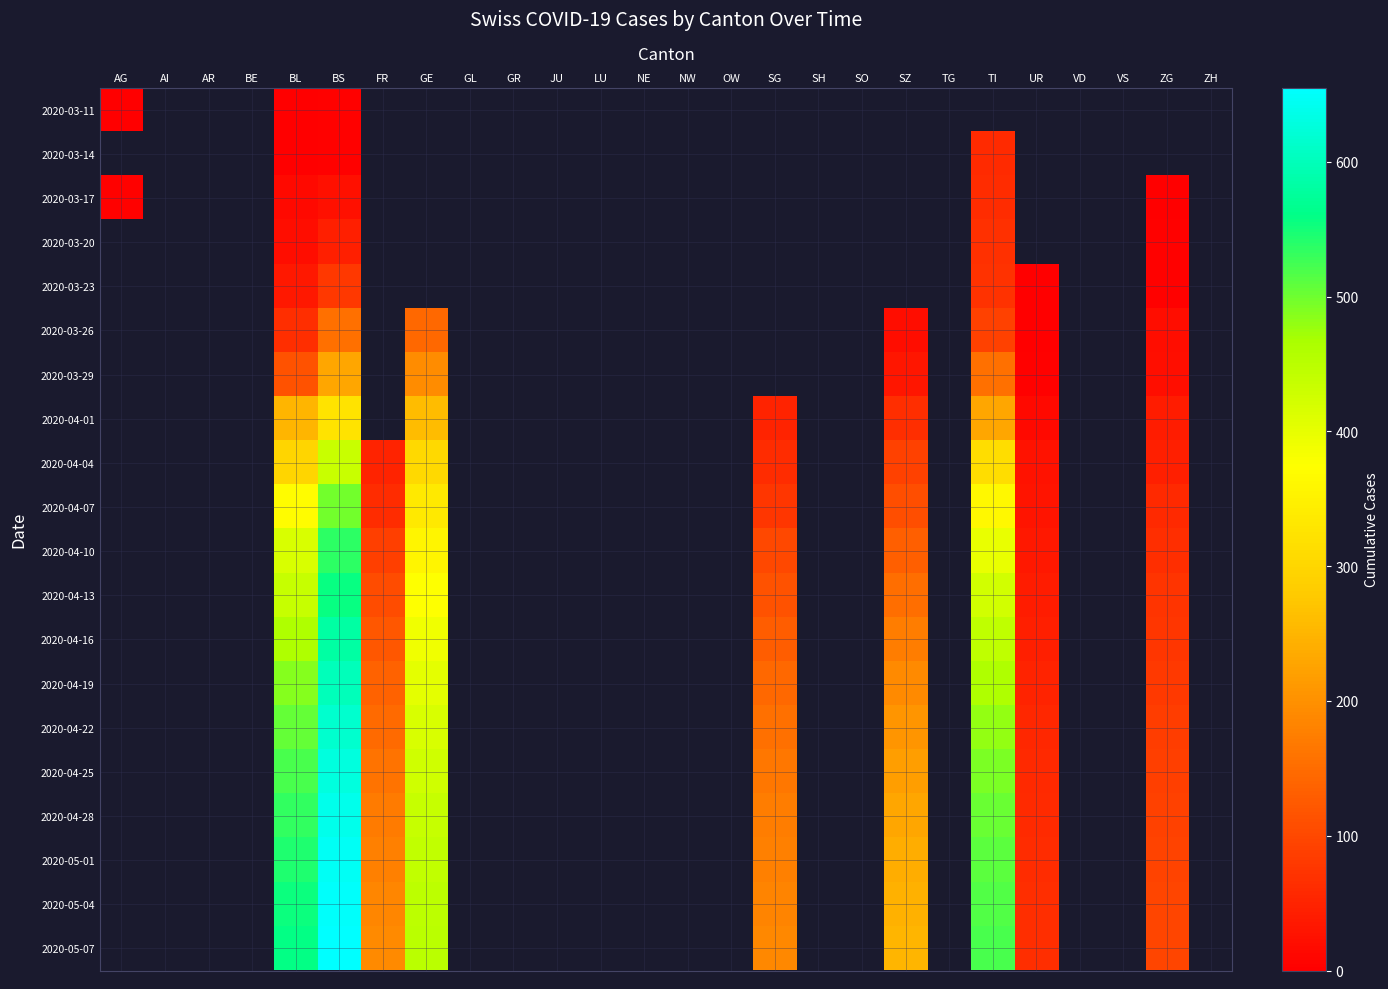

What value does the 2020-04-07 series have at FR?

62.0